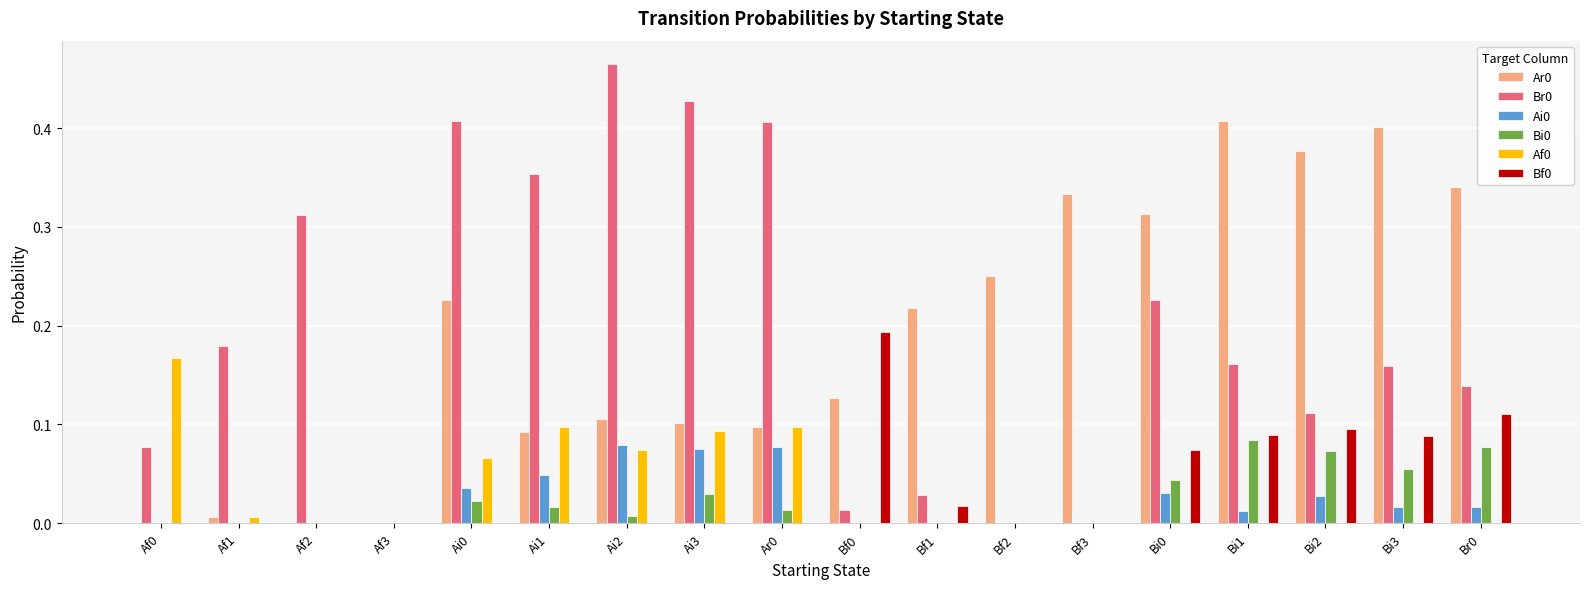

Which category has the highest value across all series?

Ai2